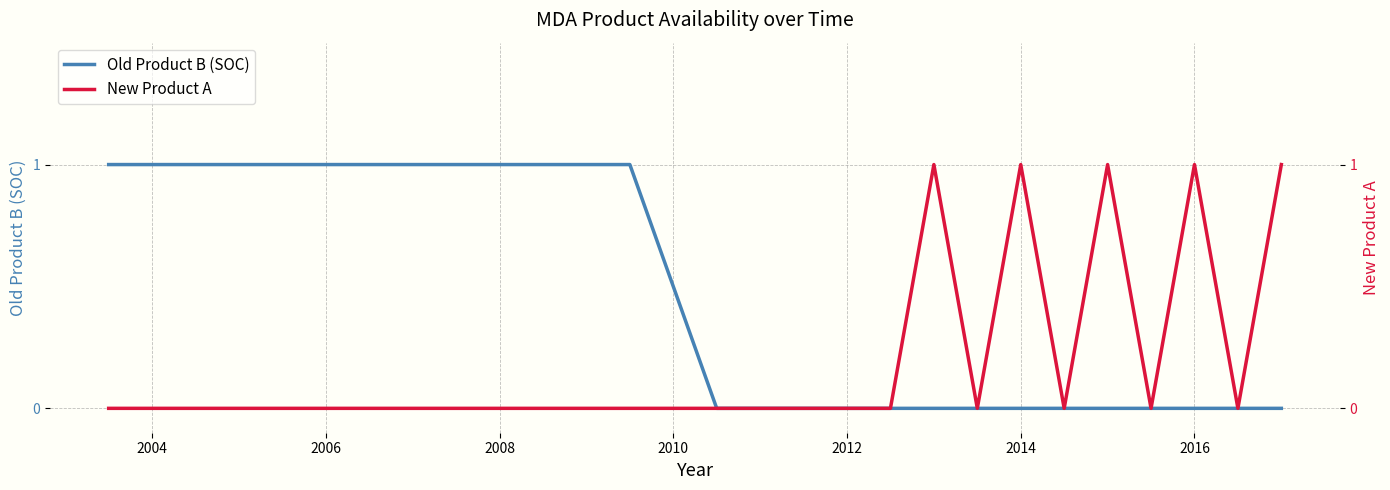

In New Product A, how many points are lower than both neighbors (excluding endpoints)?

4